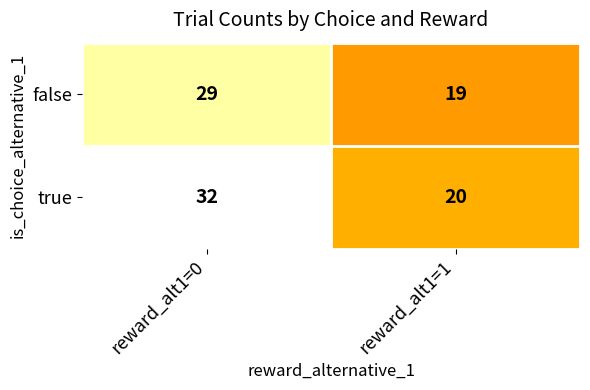

Which category has the lowest value in the true series?

reward_alt1=1